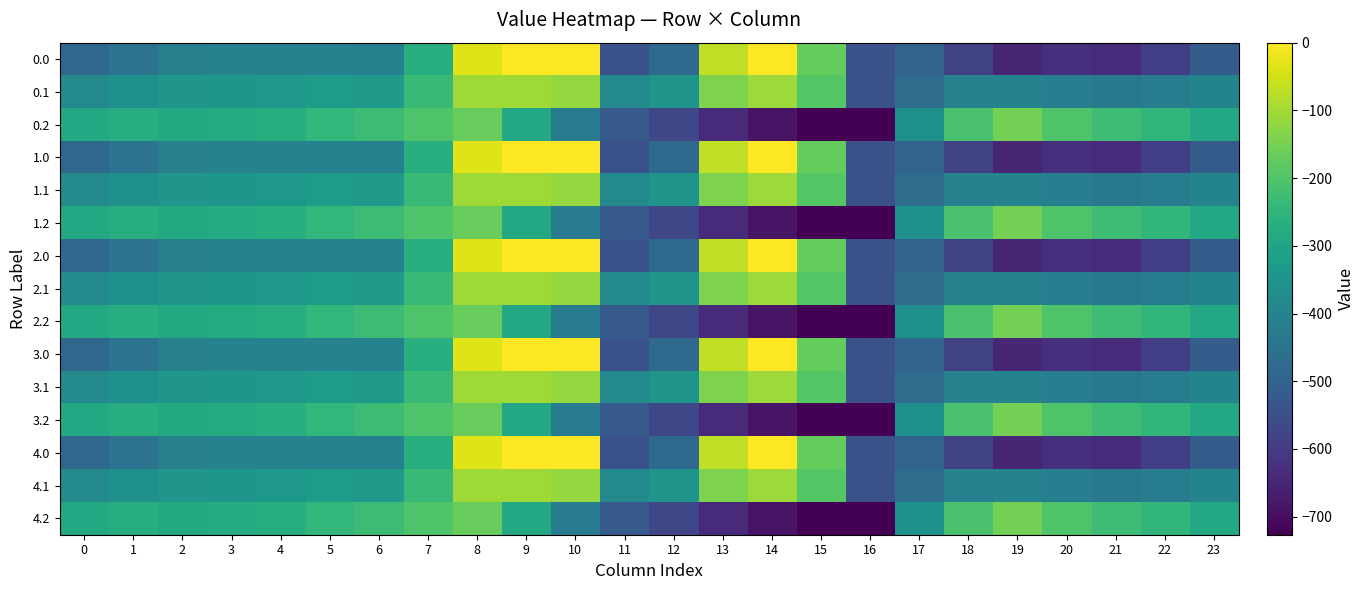

Reading right to left, extract all data points from this chart.

0.0: 23=-511.3	22=-592.3	21=-638.4	20=-629.9	19=-649.2	18=-586.7	17=-494.8	16=-545.4	15=-172.8	14=-0.3	13=-70.2	12=-477.2	11=-544.3	10=0.0	9=0.0	8=-35.0	7=-270.7	6=-408.0	5=-403.8	4=-404.9	3=-404.4	2=-410.3	1=-449.5	0=-482.0
0.1: 23=-399.4	22=-419.9	21=-432.4	20=-414.5	19=-400.2	18=-405.4	17=-466.6	16=-547.3	15=-190.4	14=-105.5	13=-141.2	12=-350.8	11=-384.7	10=-114.0	9=-104.8	8=-102.3	7=-234.9	6=-332.2	5=-325.7	4=-339.6	3=-342.7	2=-347.9	1=-361.1	0=-384.6
0.2: 23=-287.5	22=-247.4	21=-226.4	20=-199.2	19=-151.0	18=-210.0	17=-362.4	16=-726.6	15=-725.8	14=-687.4	13=-640.4	12=-571.2	11=-520.6	10=-423.5	9=-288.5	8=-169.5	7=-199.0	6=-228.8	5=-245.0	4=-274.4	3=-281.0	2=-285.5	1=-272.7	0=-287.1
1.0: 23=-511.3	22=-592.3	21=-638.4	20=-629.9	19=-649.2	18=-586.7	17=-494.8	16=-545.4	15=-172.8	14=-0.3	13=-70.2	12=-477.2	11=-544.3	10=0.0	9=0.0	8=-35.0	7=-270.7	6=-408.0	5=-403.8	4=-404.9	3=-404.4	2=-410.3	1=-449.5	0=-482.0
1.1: 23=-399.4	22=-419.9	21=-432.4	20=-414.5	19=-400.2	18=-405.4	17=-466.6	16=-547.3	15=-190.4	14=-105.5	13=-141.2	12=-350.8	11=-384.7	10=-114.0	9=-104.8	8=-102.3	7=-234.9	6=-332.2	5=-325.7	4=-339.6	3=-342.7	2=-347.9	1=-361.1	0=-384.6
1.2: 23=-287.5	22=-247.4	21=-226.4	20=-199.2	19=-151.0	18=-210.0	17=-362.4	16=-726.6	15=-725.8	14=-687.4	13=-640.4	12=-571.2	11=-520.6	10=-423.5	9=-288.5	8=-169.5	7=-199.0	6=-228.8	5=-245.0	4=-274.4	3=-281.0	2=-285.5	1=-272.7	0=-287.1
2.0: 23=-511.3	22=-592.3	21=-638.4	20=-629.9	19=-649.2	18=-586.7	17=-494.8	16=-545.4	15=-172.8	14=-0.3	13=-70.2	12=-477.2	11=-544.3	10=0.0	9=0.0	8=-35.0	7=-270.7	6=-408.0	5=-403.8	4=-404.9	3=-404.4	2=-410.3	1=-449.5	0=-482.0
2.1: 23=-399.4	22=-419.9	21=-432.4	20=-414.5	19=-400.2	18=-405.4	17=-466.6	16=-547.3	15=-190.4	14=-105.5	13=-141.2	12=-350.8	11=-384.7	10=-114.0	9=-104.8	8=-102.3	7=-234.9	6=-332.2	5=-325.7	4=-339.6	3=-342.7	2=-347.9	1=-361.1	0=-384.6
2.2: 23=-287.5	22=-247.4	21=-226.4	20=-199.2	19=-151.0	18=-210.0	17=-362.4	16=-726.6	15=-725.8	14=-687.4	13=-640.4	12=-571.2	11=-520.6	10=-423.5	9=-288.5	8=-169.5	7=-199.0	6=-228.8	5=-245.0	4=-274.4	3=-281.0	2=-285.5	1=-272.7	0=-287.1
3.0: 23=-511.3	22=-592.3	21=-638.4	20=-629.9	19=-649.2	18=-586.7	17=-494.8	16=-545.4	15=-172.8	14=-0.3	13=-70.2	12=-477.2	11=-544.3	10=0.0	9=0.0	8=-35.0	7=-270.7	6=-408.0	5=-403.8	4=-404.9	3=-404.4	2=-410.3	1=-449.5	0=-482.0
3.1: 23=-399.4	22=-419.9	21=-432.4	20=-414.5	19=-400.2	18=-405.4	17=-466.6	16=-547.3	15=-190.4	14=-105.5	13=-141.2	12=-350.8	11=-384.7	10=-114.0	9=-104.8	8=-102.3	7=-234.9	6=-332.2	5=-325.7	4=-339.6	3=-342.7	2=-347.9	1=-361.1	0=-384.6
3.2: 23=-287.5	22=-247.4	21=-226.4	20=-199.2	19=-151.0	18=-210.0	17=-362.4	16=-726.6	15=-725.8	14=-687.4	13=-640.4	12=-571.2	11=-520.6	10=-423.5	9=-288.5	8=-169.5	7=-199.0	6=-228.8	5=-245.0	4=-274.4	3=-281.0	2=-285.5	1=-272.7	0=-287.1
4.0: 23=-511.3	22=-592.3	21=-638.4	20=-629.9	19=-649.2	18=-586.7	17=-494.8	16=-545.4	15=-172.8	14=-0.3	13=-70.2	12=-477.2	11=-544.3	10=0.0	9=0.0	8=-35.0	7=-270.7	6=-408.0	5=-403.8	4=-404.9	3=-404.4	2=-410.3	1=-449.5	0=-482.0
4.1: 23=-399.4	22=-419.9	21=-432.4	20=-414.5	19=-400.2	18=-405.4	17=-466.6	16=-547.3	15=-190.4	14=-105.5	13=-141.2	12=-350.8	11=-384.7	10=-114.0	9=-104.8	8=-102.3	7=-234.9	6=-332.2	5=-325.7	4=-339.6	3=-342.7	2=-347.9	1=-361.1	0=-384.6
4.2: 23=-287.5	22=-247.4	21=-226.4	20=-199.2	19=-151.0	18=-210.0	17=-362.4	16=-726.6	15=-725.8	14=-687.4	13=-640.4	12=-571.2	11=-520.6	10=-423.5	9=-288.5	8=-169.5	7=-199.0	6=-228.8	5=-245.0	4=-274.4	3=-281.0	2=-285.5	1=-272.7	0=-287.1